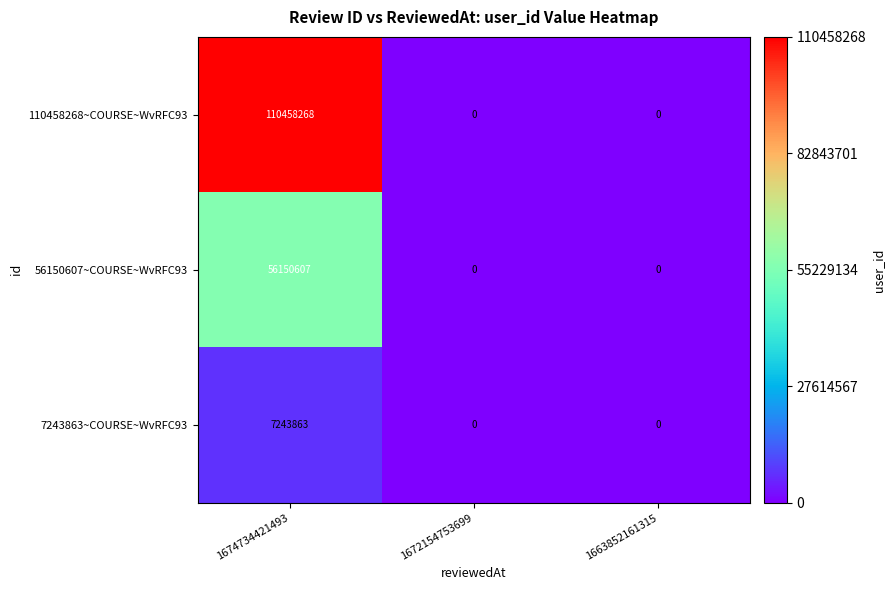

True or false: 56150607~COURSE~WvRFC93 has a value of 0 at 1672154753699.

True